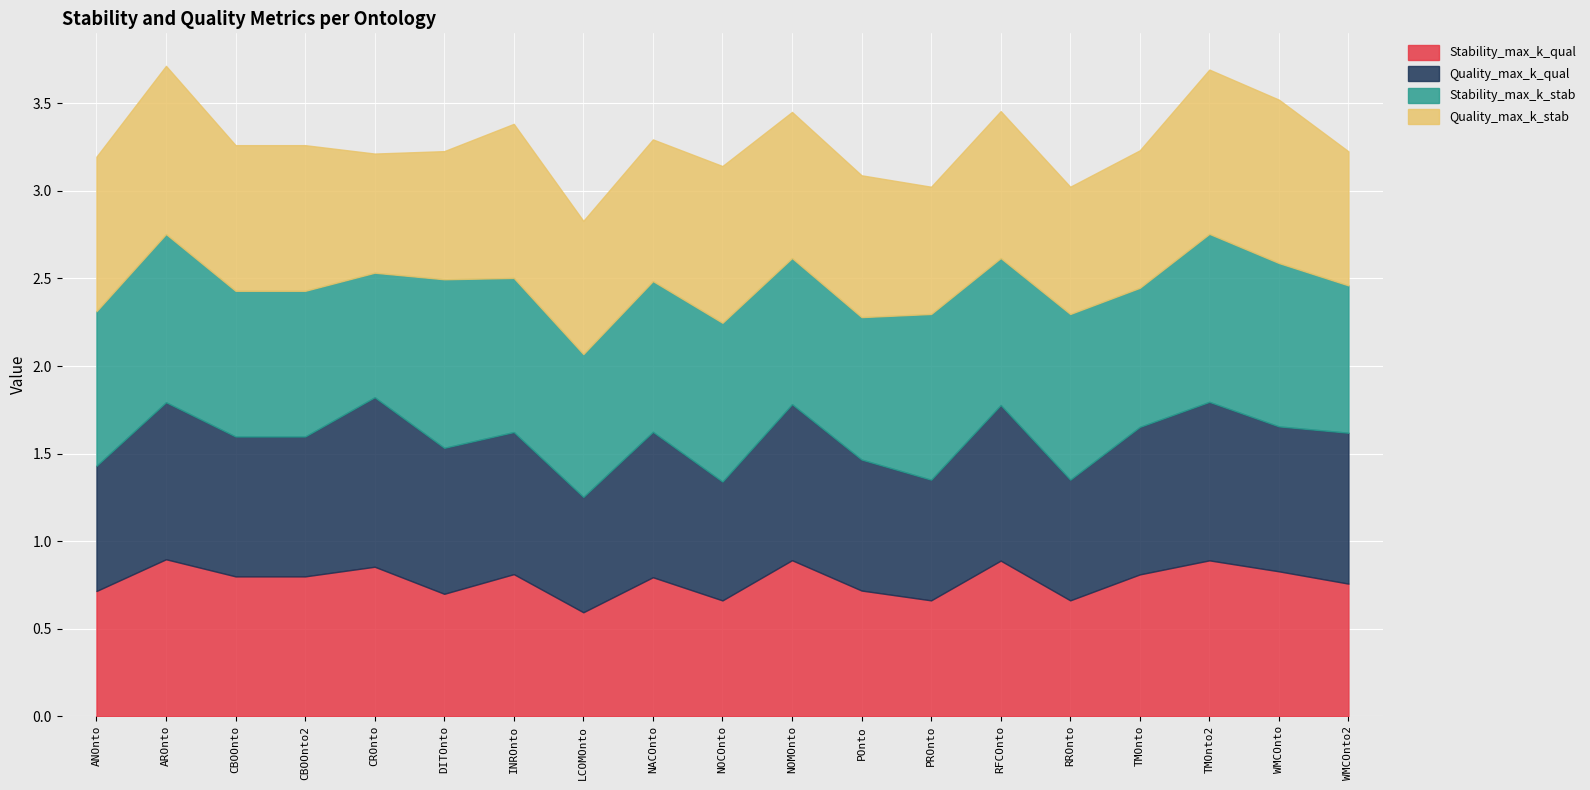

How many lines are shown in the chart?

4